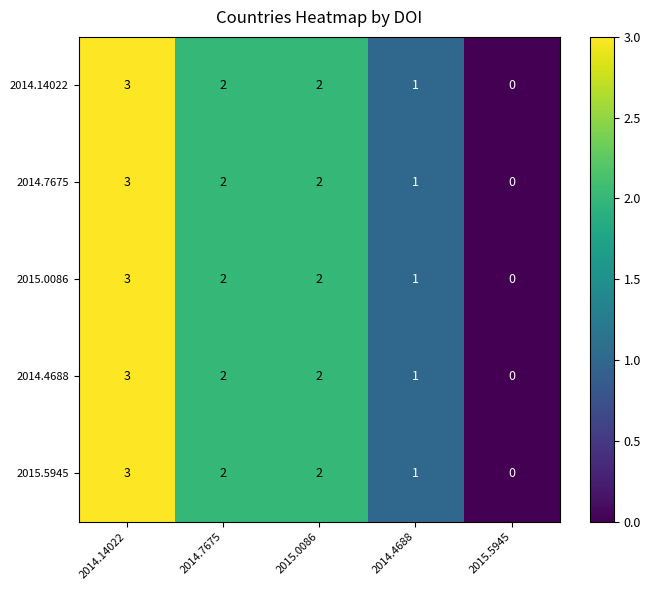

What is the total value across all series at 2014.4688?

5